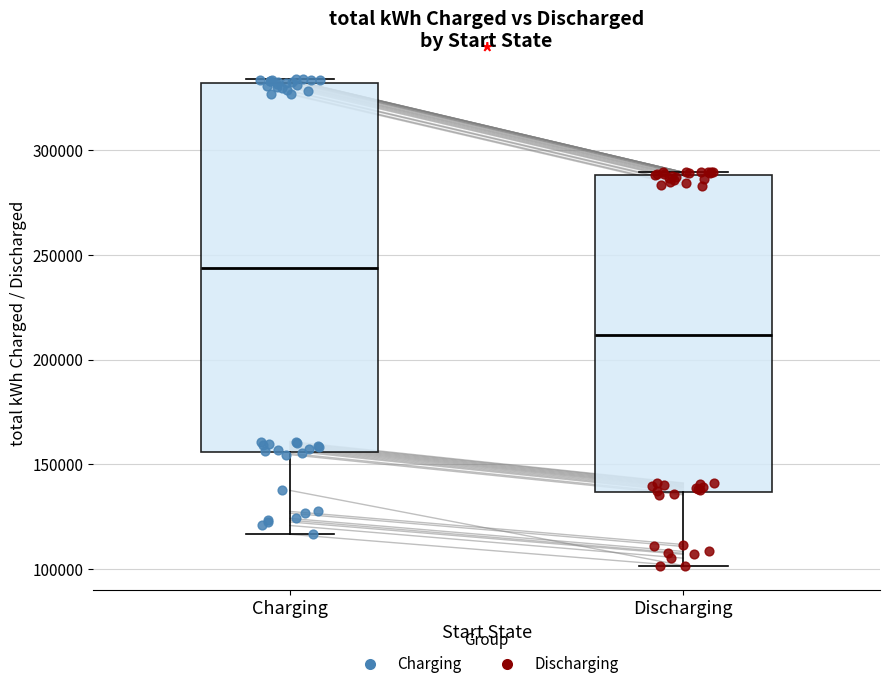

Which box's median line is the lowest?

Discharging